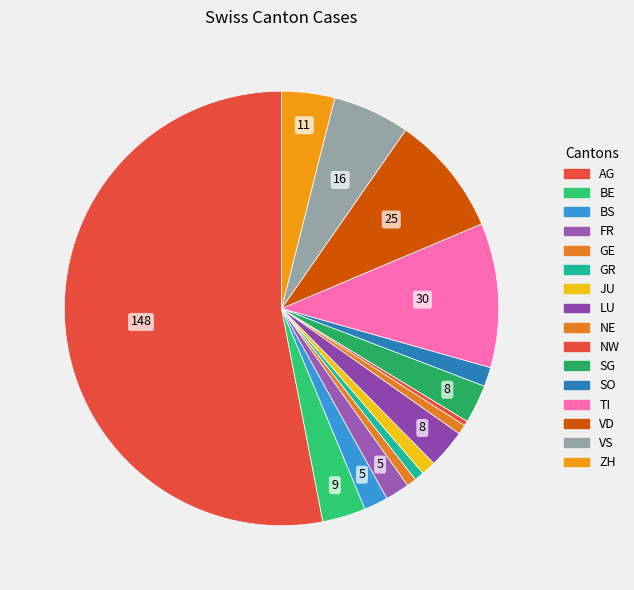

Is it true that BS is 1% of the pie?

False